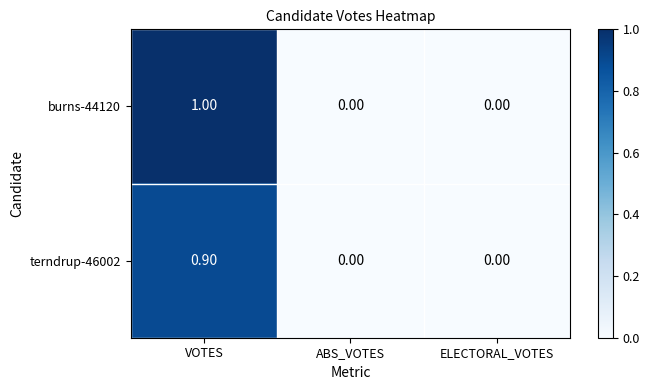

Which series has the largest total across all categories?

burns-44120